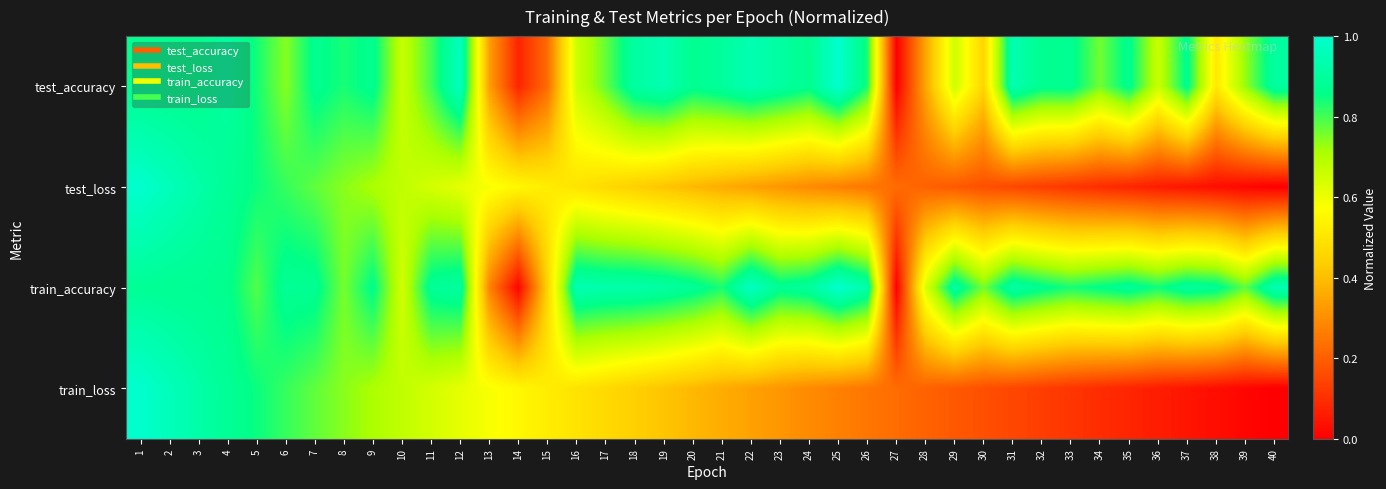

Reading left to right, transcribe all the data shown in this chart.

test_accuracy: 1=0.9	2=0.9	3=0.9	4=0.9	5=0.8	6=0.7	7=0.9	8=0.8	9=0.9	10=0.7	11=0.8	12=1.0	13=0.3	14=0.1	15=0.2	16=0.7	17=0.8	18=0.9	19=0.9	20=0.9	21=0.9	22=0.9	23=0.9	24=0.9	25=1.0	26=0.8	27=0.0	28=0.3	29=0.7	30=0.5	31=0.9	32=0.9	33=0.9	34=0.8	35=0.9	36=0.7	37=0.9	38=0.5	39=0.7	40=0.9
test_loss: 1=1.0	2=1.0	3=0.9	4=0.9	5=0.8	6=0.8	7=0.8	8=0.7	9=0.7	10=0.7	11=0.6	12=0.6	13=0.6	14=0.6	15=0.5	16=0.5	17=0.5	18=0.4	19=0.4	20=0.4	21=0.4	22=0.3	23=0.3	24=0.3	25=0.3	26=0.2	27=0.2	28=0.2	29=0.2	30=0.2	31=0.1	32=0.1	33=0.1	34=0.1	35=0.1	36=0.1	37=0.0	38=0.0	39=0.0	40=0.0
train_accuracy: 1=0.9	2=0.9	3=0.9	4=0.9	5=0.8	6=0.9	7=0.9	8=0.8	9=0.9	10=0.6	11=0.9	12=0.9	13=0.3	14=0.0	15=0.5	16=0.9	17=0.9	18=0.9	19=0.9	20=0.9	21=0.8	22=1.0	23=0.9	24=0.9	25=1.0	26=0.9	27=0.0	28=0.6	29=0.9	30=0.8	31=0.9	32=0.9	33=0.8	34=0.9	35=0.9	36=0.8	37=0.9	38=0.9	39=0.8	40=0.9
train_loss: 1=1.0	2=1.0	3=0.9	4=0.9	5=0.8	6=0.8	7=0.8	8=0.7	9=0.7	10=0.7	11=0.6	12=0.6	13=0.6	14=0.6	15=0.5	16=0.5	17=0.5	18=0.4	19=0.4	20=0.4	21=0.4	22=0.3	23=0.3	24=0.3	25=0.3	26=0.2	27=0.2	28=0.2	29=0.2	30=0.2	31=0.1	32=0.1	33=0.1	34=0.1	35=0.1	36=0.1	37=0.0	38=0.0	39=0.0	40=0.0